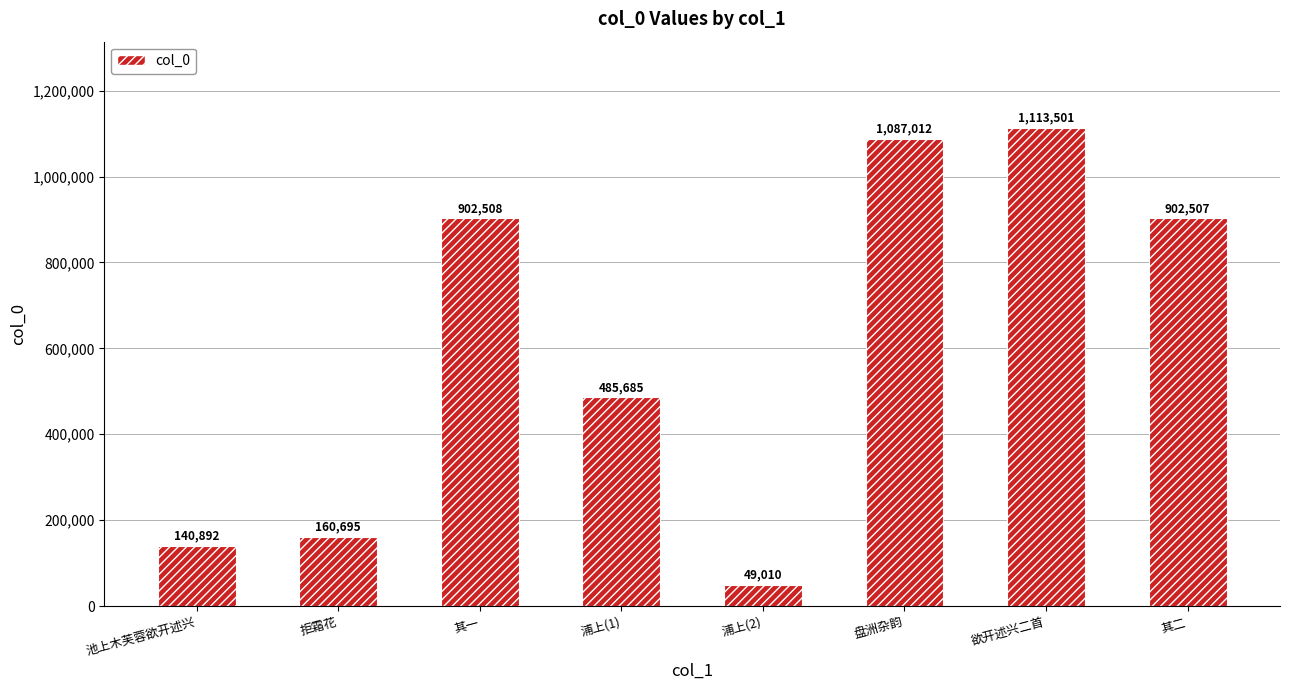

Reading right to left, extract all data points from this chart.

902507	1113501	1087012	49010	485685	902508	160695	140892